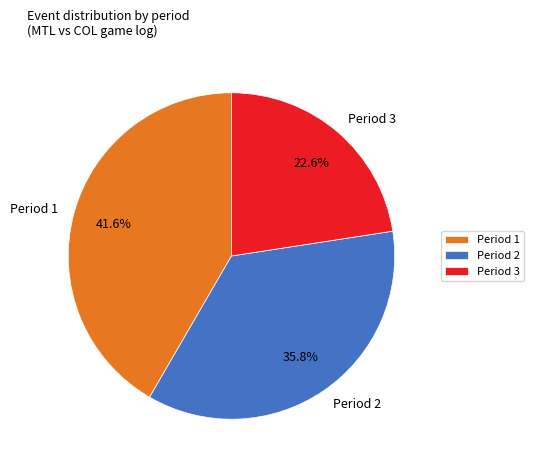

Is the sum of Period 2 and Period 1 greater than half?

Yes